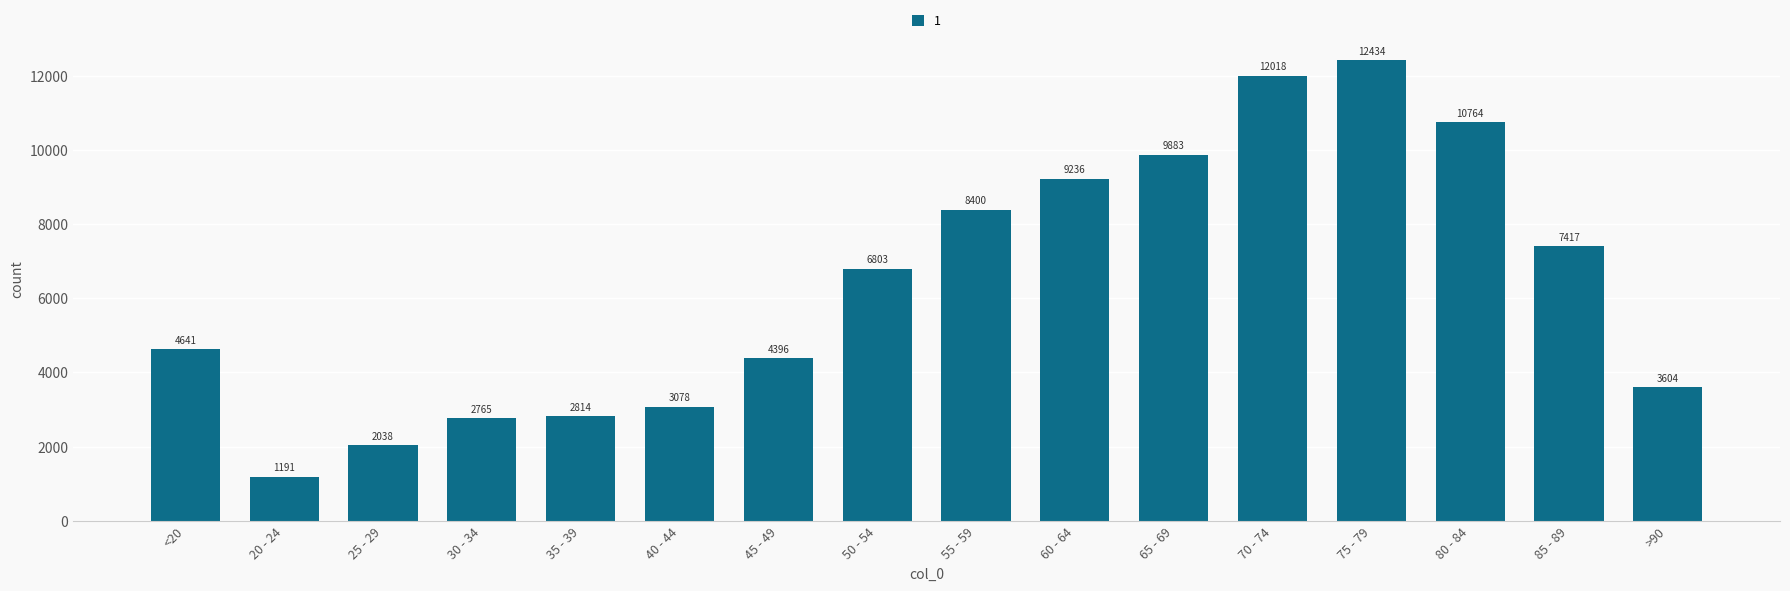

At which label is the value closest to 6812?

50 - 54